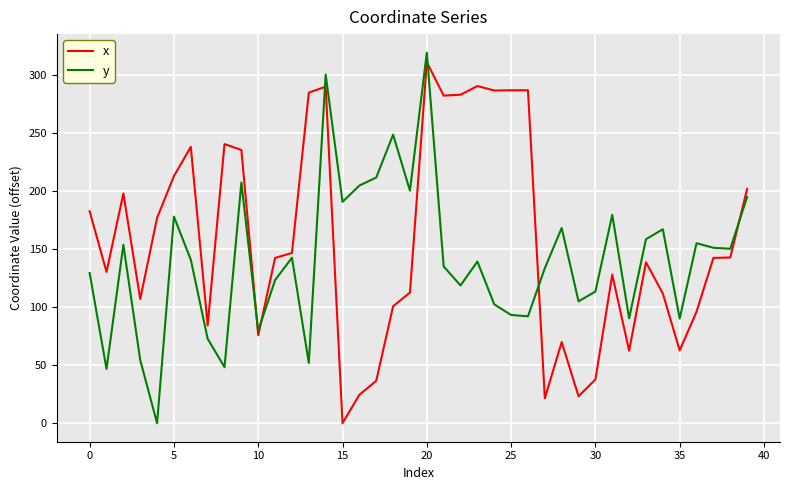

Which series has the largest total across all categories?

x